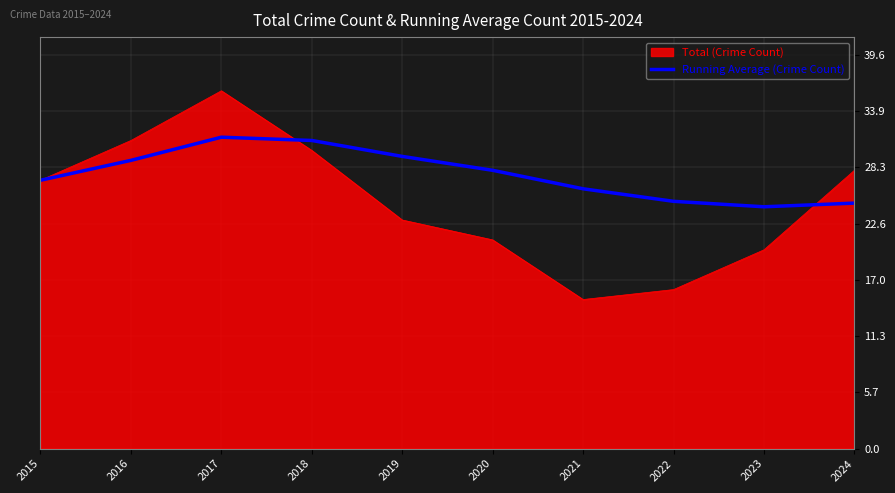

What is the greatest value displayed?

36.0